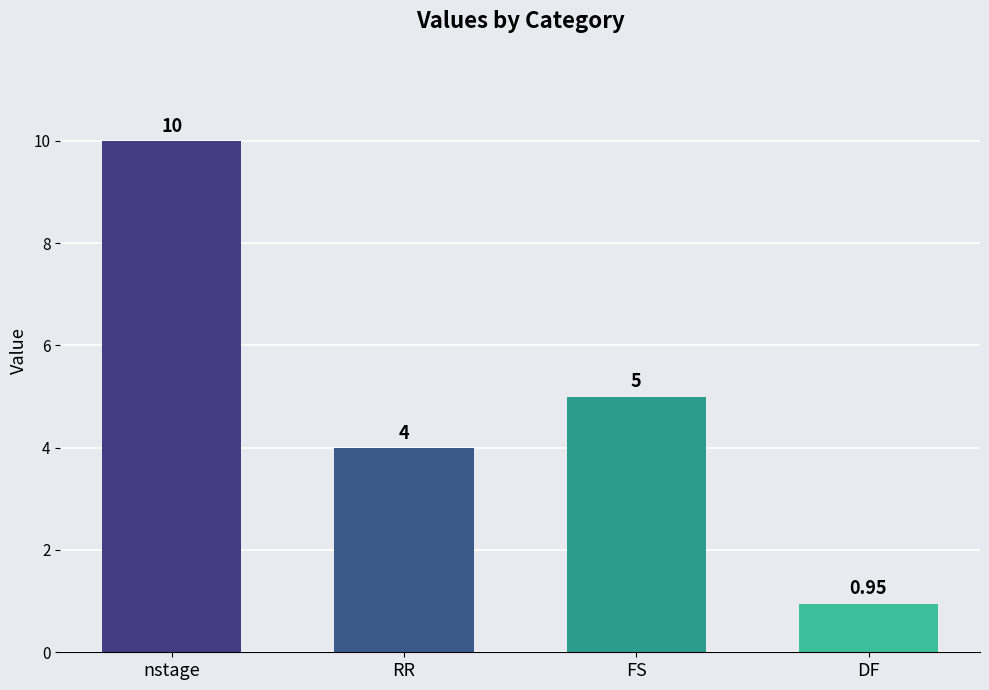

What is the sum of the values at FS and DF?

6.0